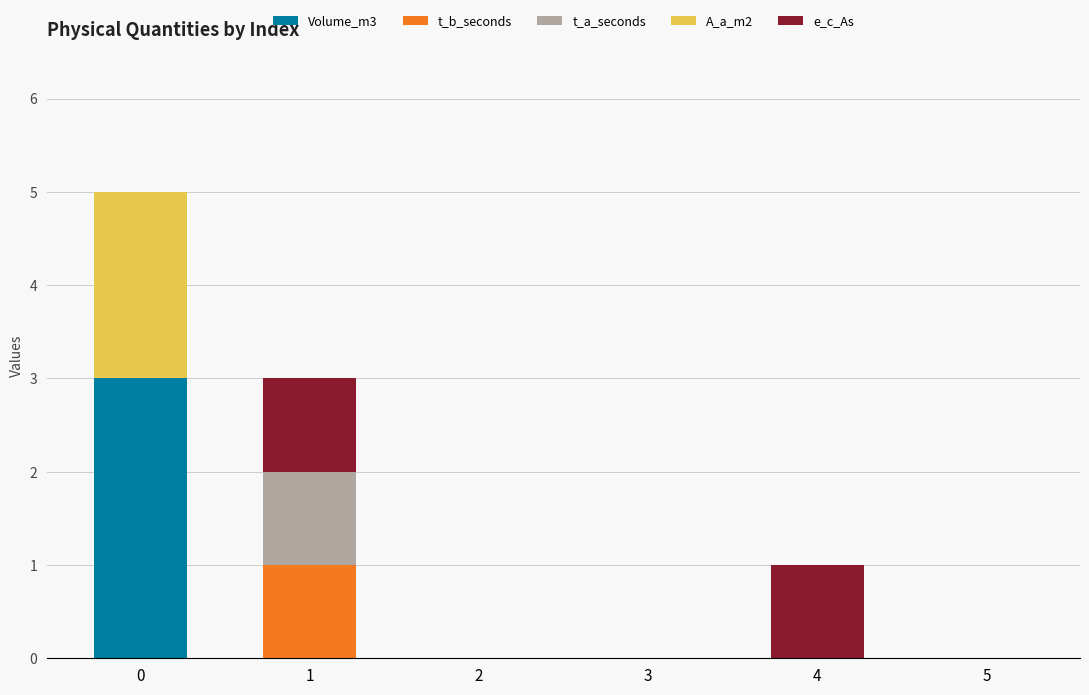

The Volume_m3 series shows 0 at 5. True or false?

True